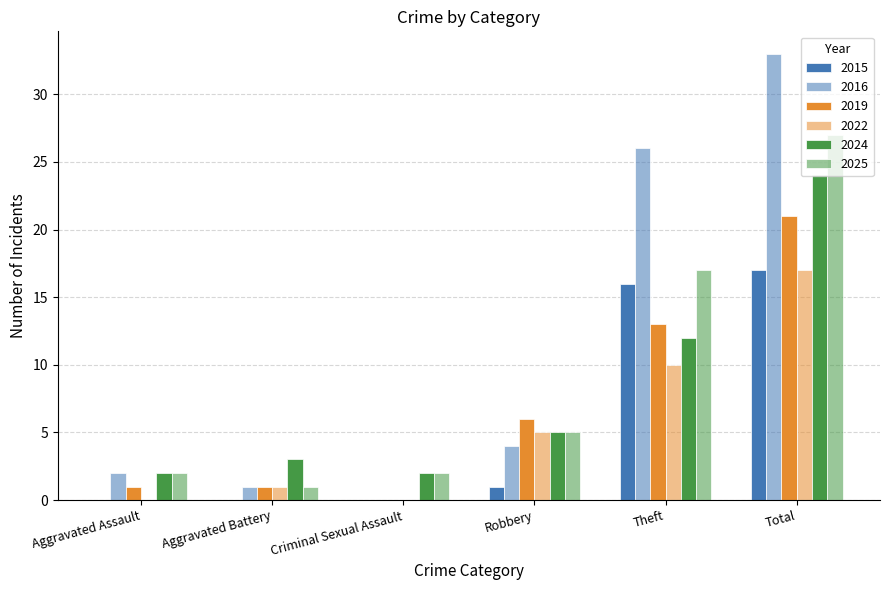

Are the bars grouped side by side (vs. stacked)?

Yes